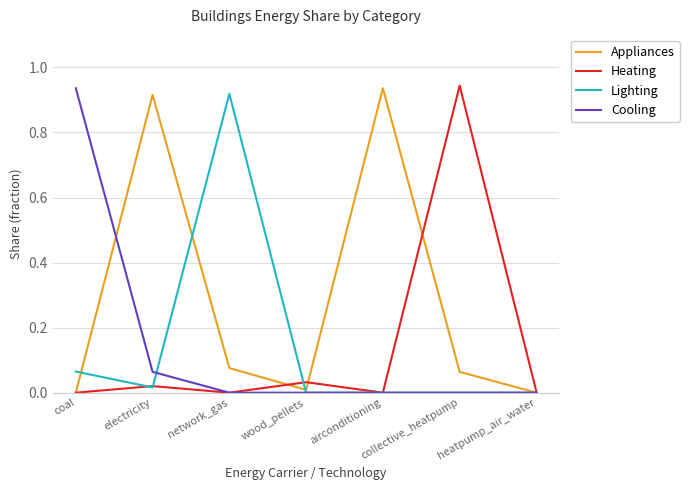

What position from the left is collective_heatpump?

6